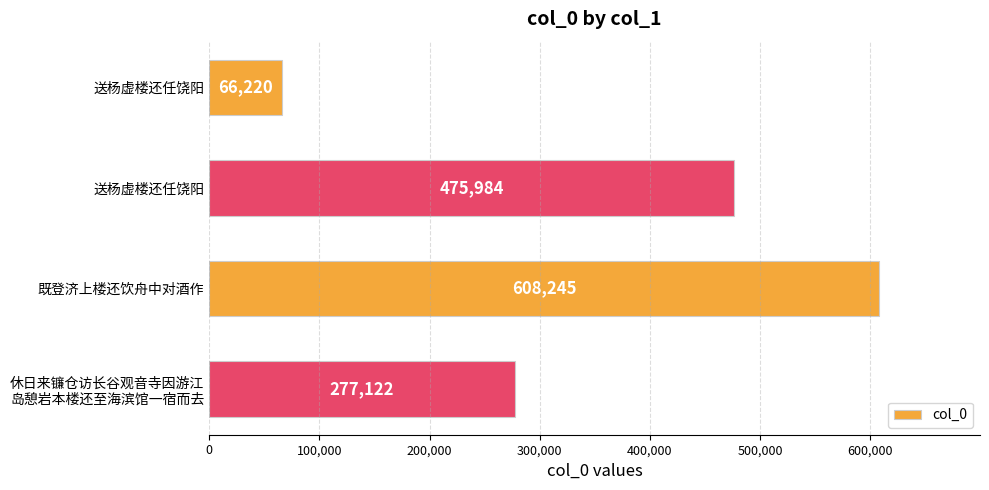

How many data points does each series have?

4